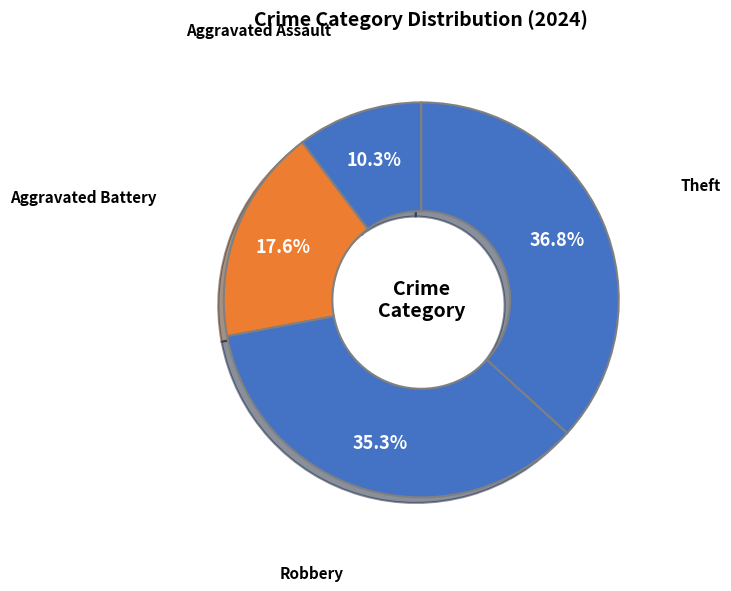

Which category has the biggest portion of the pie?

Theft